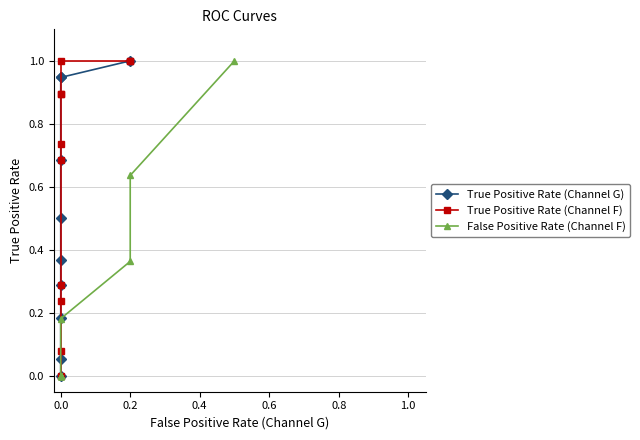

What position from the left is 2?

3